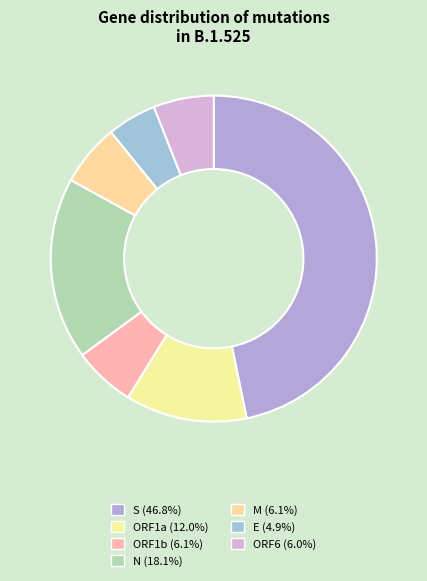

What is the ratio of the value at ORF1b to the value at ORF6?

1.0